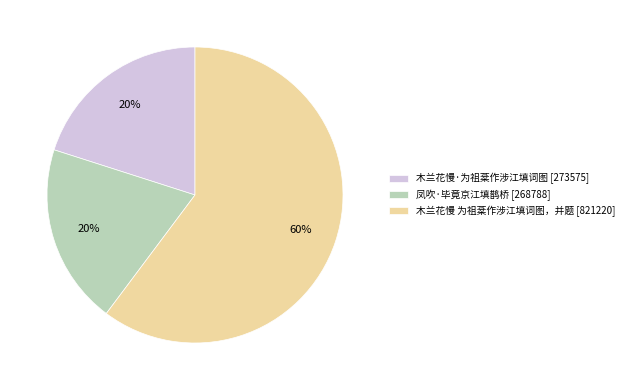

What is the majority slice?

木兰花慢 为祖棻作涉江填词图，并题